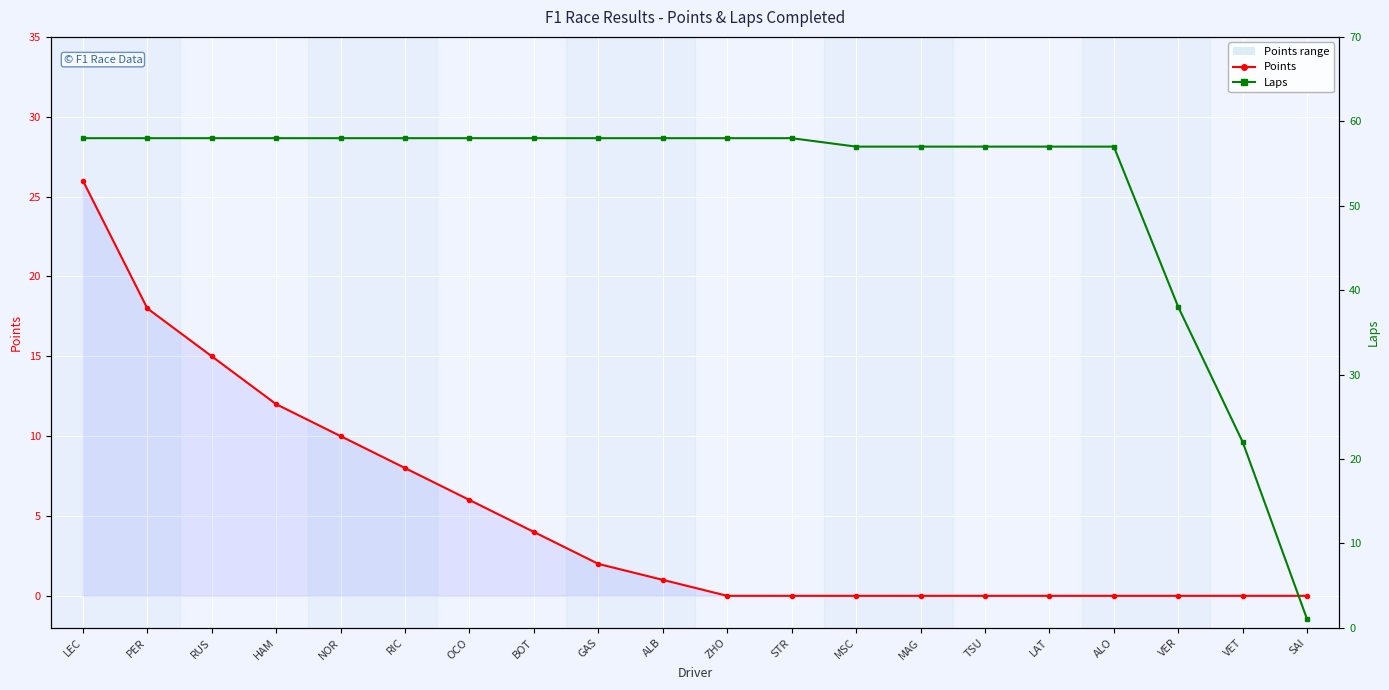

True or false: Laps and Points intersect in this chart.

False